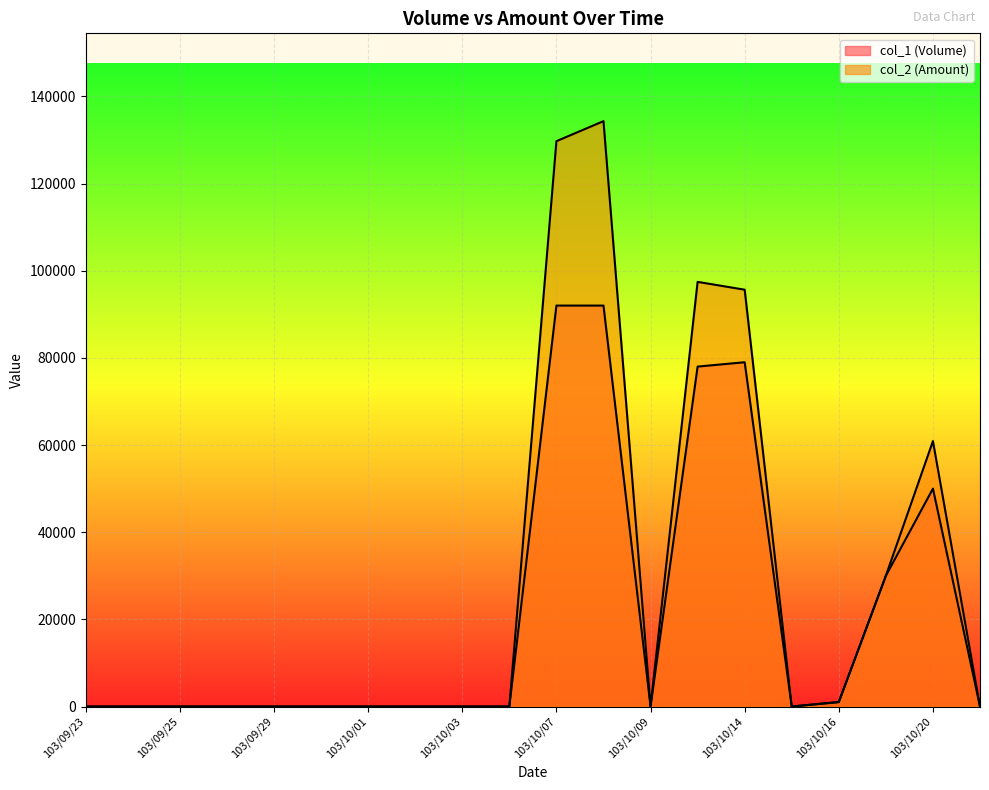

What is the label of the 11th point from the right?

103/10/06